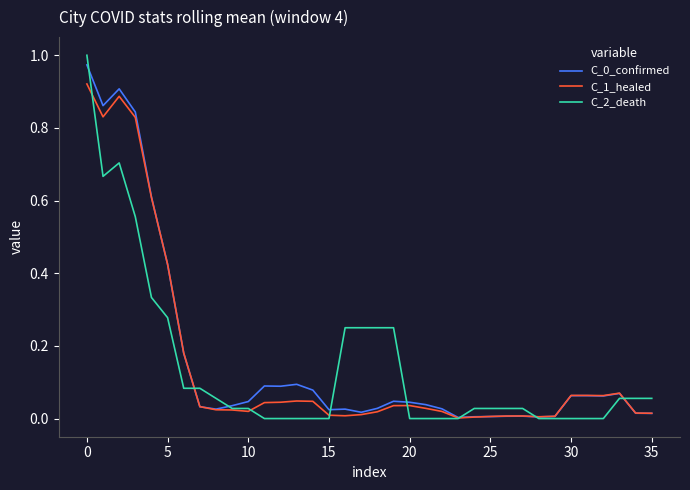

Which series has the largest range (max minus min)?

C_2_death